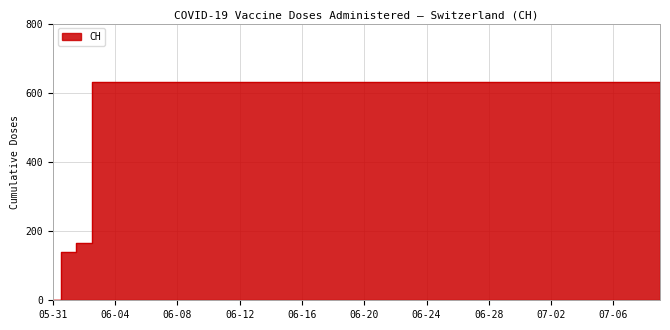

Which has a higher value, 2020-06-28 or 2020-06-06?

2020-06-28